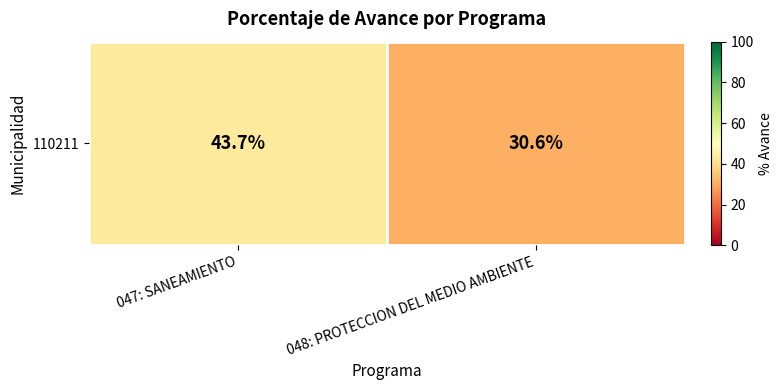

Reading left to right, transcribe all the data shown in this chart.

43.7	30.6